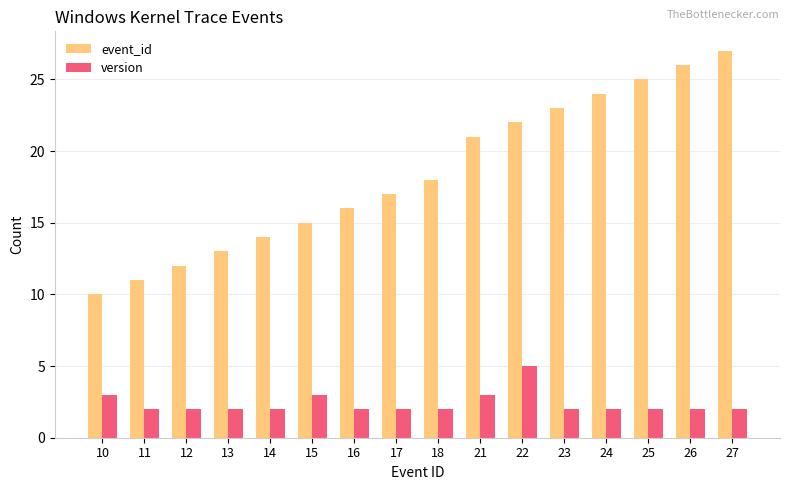

What value does the version series have at 10?

3